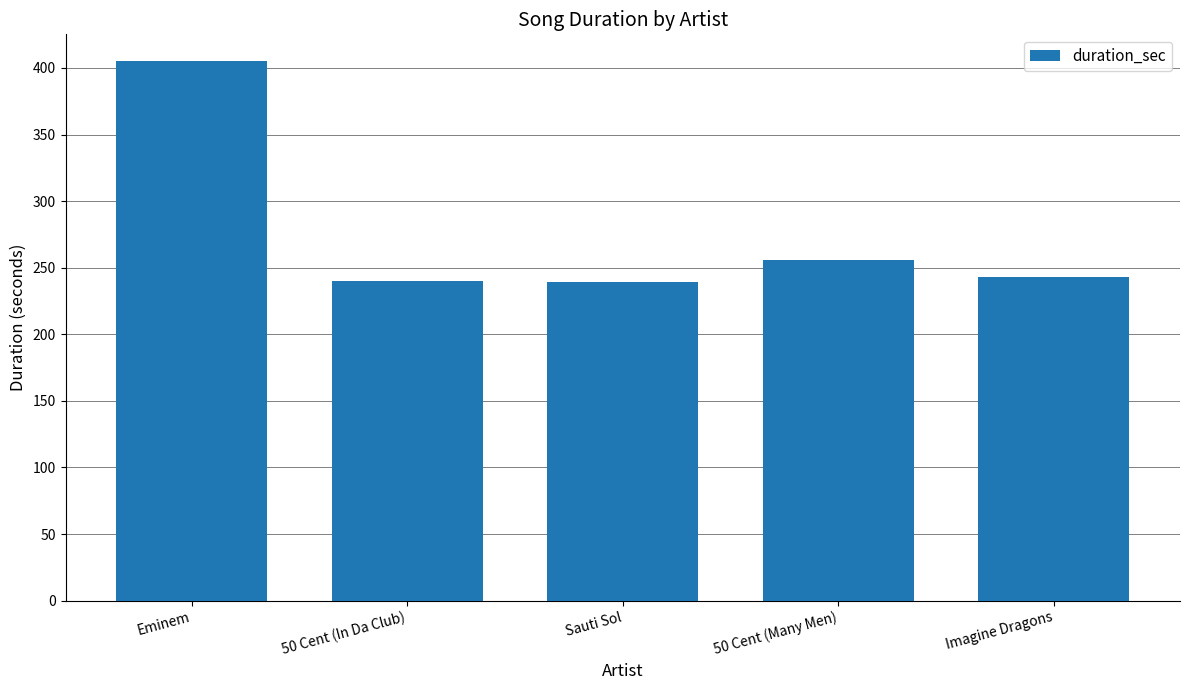

Does the chart contain any negative values?

No